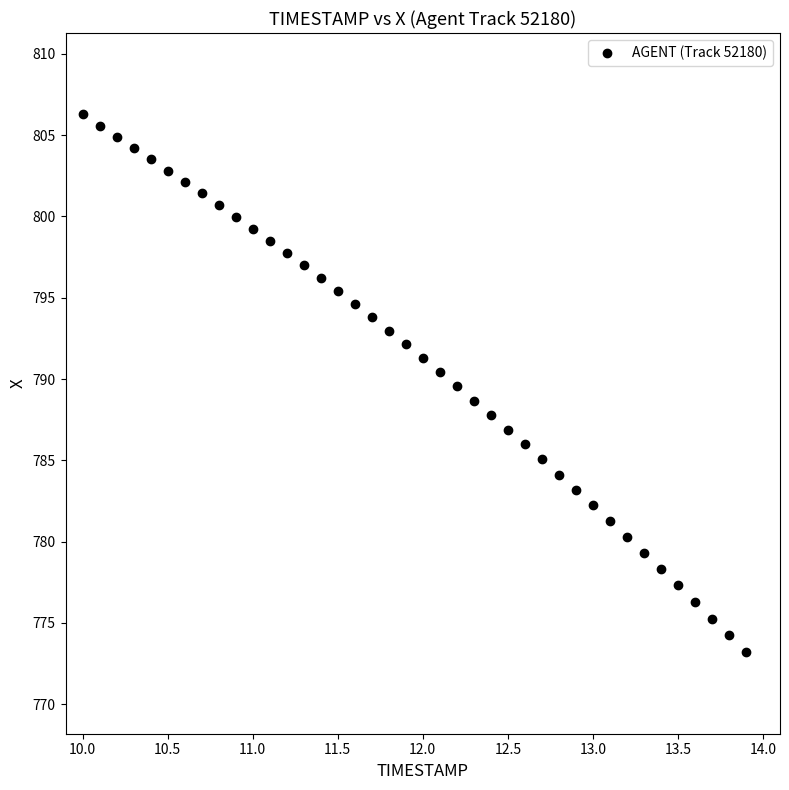

What is the range of Y values (max minus min)?

33.1